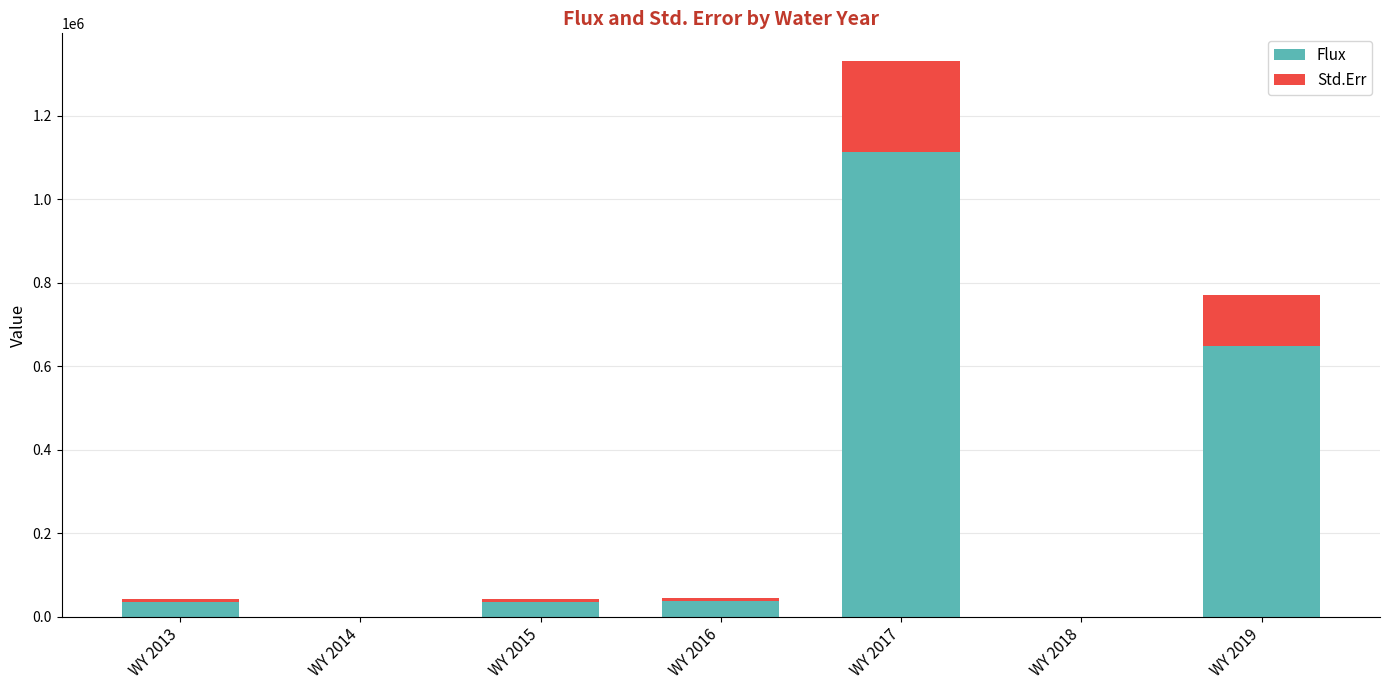

At which label is Flux closest to 556252?

WY 2019